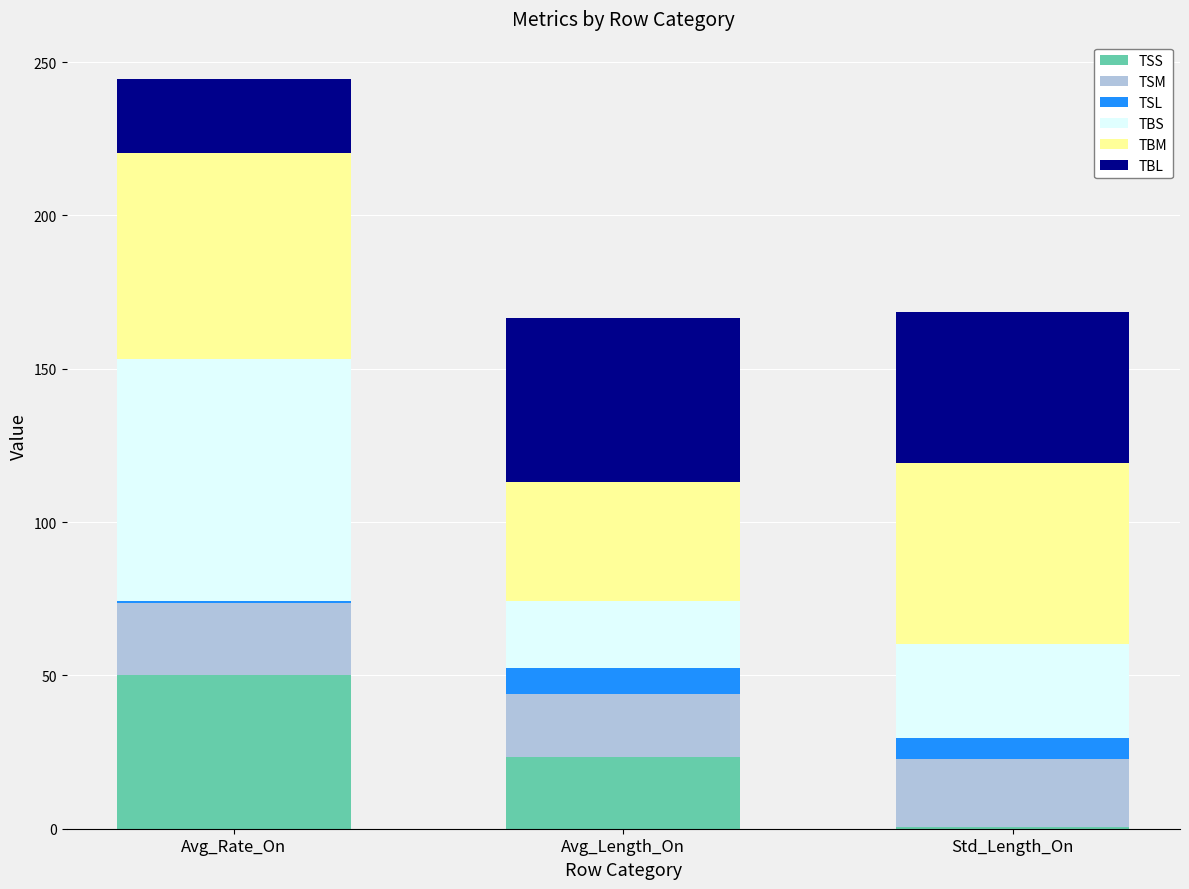

At which category is the sum across all series the highest?

Avg_Rate_On